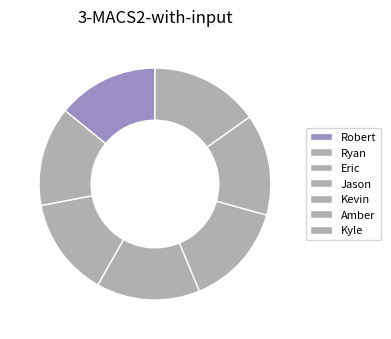

What portion of the pie excludes Kevin?

85.6%